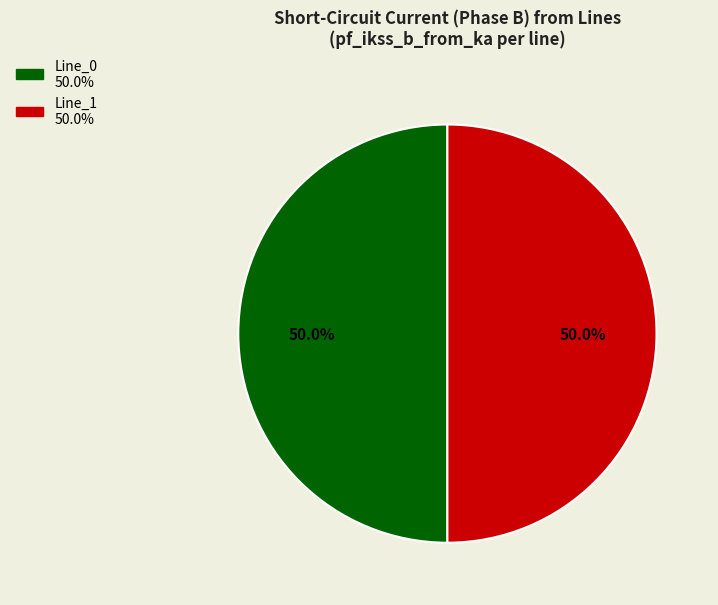

How many segments does this pie chart have?

2